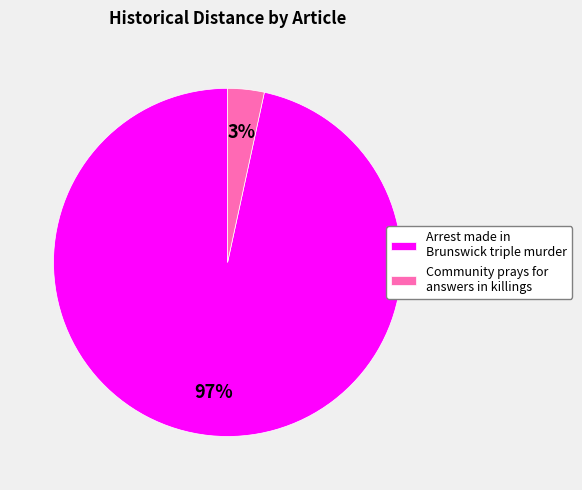

Is there any slice that represents more than half of the pie?

Yes